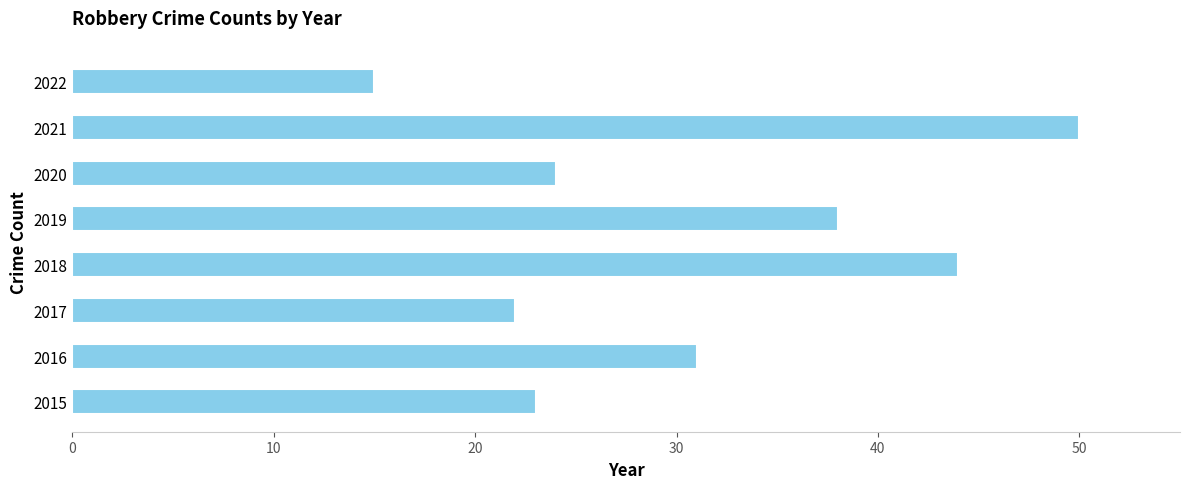

Reading bottom to top, transcribe all the data shown in this chart.

23	31	22	44	38	24	50	15